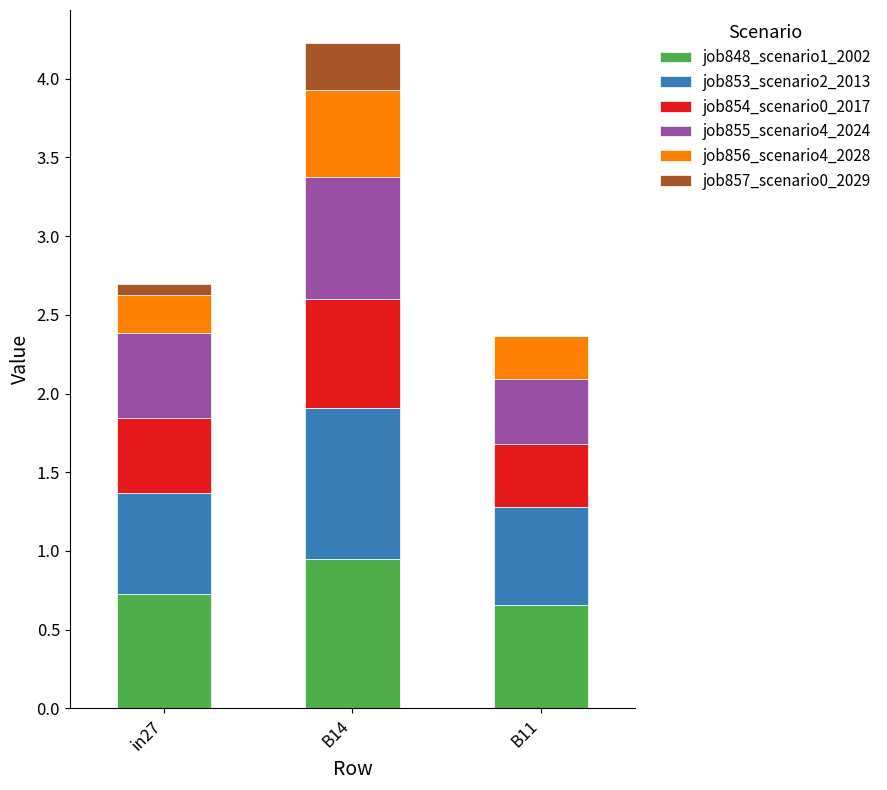

What are all the series names shown in the legend?

job848_scenario1_2002, job853_scenario2_2013, job854_scenario0_2017, job855_scenario4_2024, job856_scenario4_2028, job857_scenario0_2029